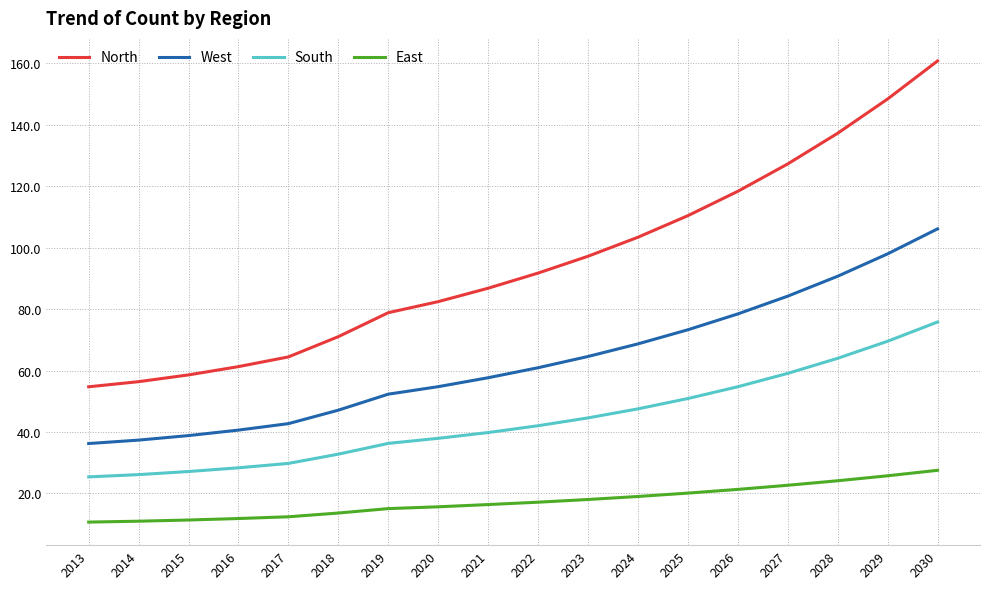

What value does the South series have at 2023?

44.6